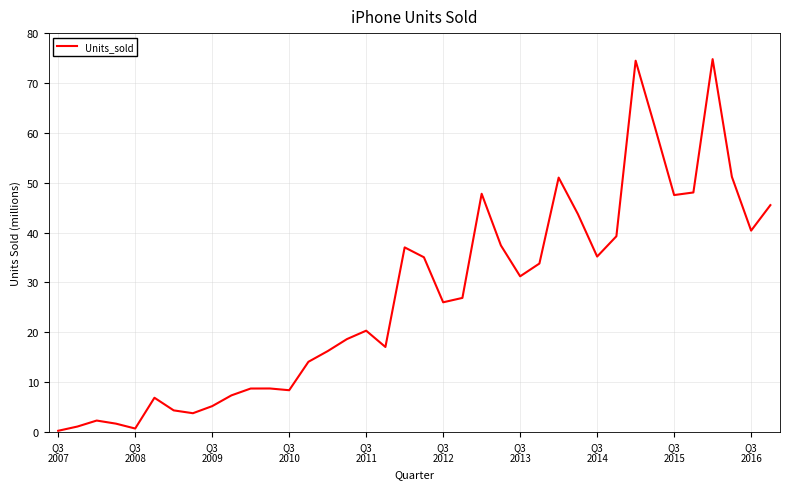

What is the difference between the maximum and minimum values?

74.5